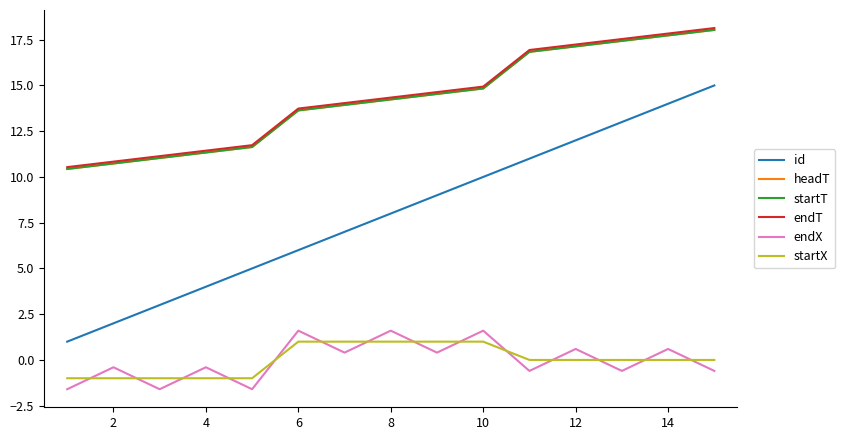

Does the chart display data point markers on the line(s)?

No